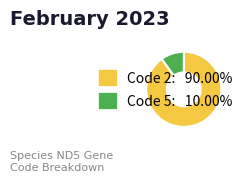

Combined, do Code 5: 10.00% and Code 2: 90.00% account for over 50%?

Yes